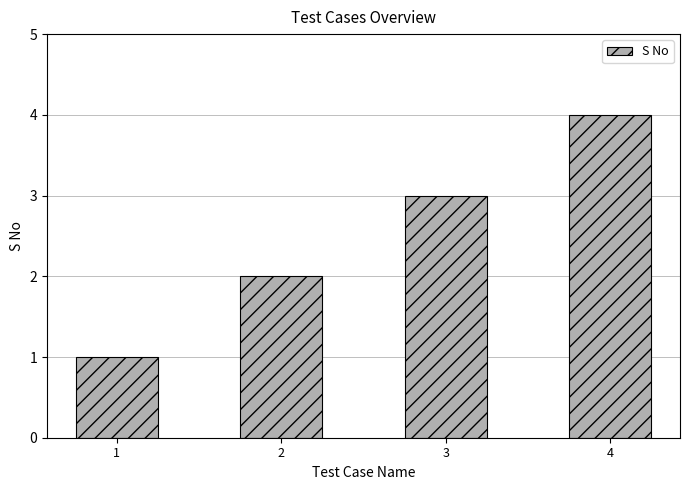

What is the value of the 4th bar from the left?

4